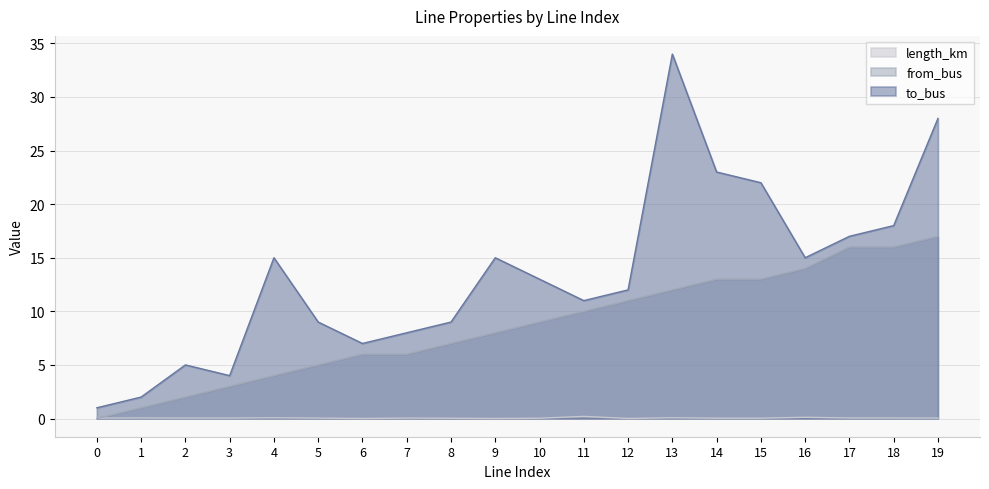

Reading left to right, transcribe all the data shown in this chart.

length_km: 0.0	0.0	0.0	0.0	0.1	0.0	0.0	0.0	0.0	0.0	0.0	0.2	0.0	0.1	0.0	0.0	0.1	0.0	0.0	0.0
from_bus: 0.0	1.0	2.0	3.0	4.0	5.0	6.0	6.0	7.0	8.0	9.0	10.0	11.0	12.0	13.0	13.0	14.0	16.0	16.0	17.0
to_bus: 1.0	2.0	5.0	4.0	15.0	9.0	7.0	8.0	9.0	15.0	13.0	11.0	12.0	34.0	23.0	22.0	15.0	17.0	18.0	28.0